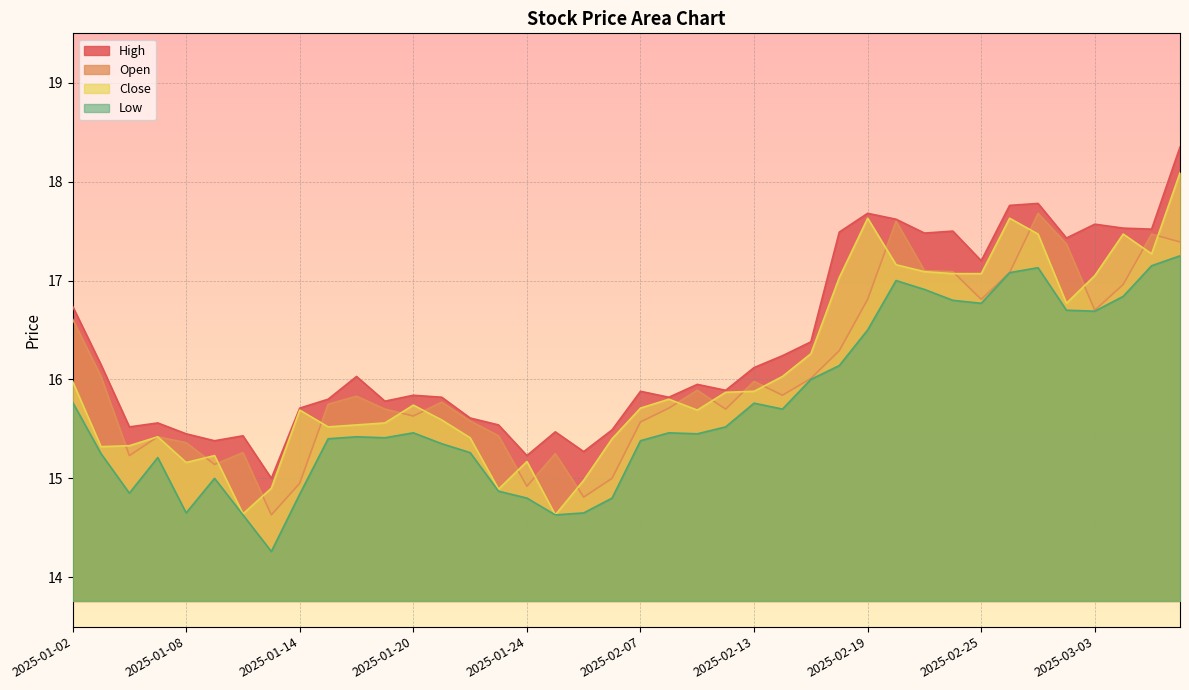

What is the sum of all low values?

628.7